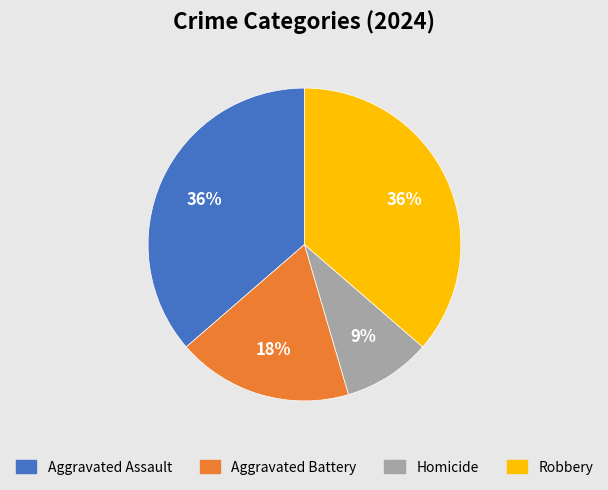

Is it true that Homicide is 4% of the pie?

False